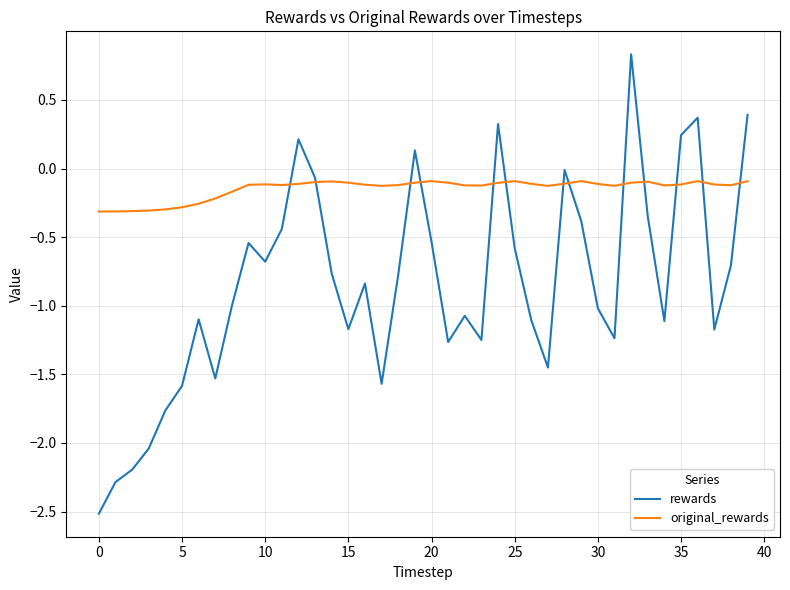

Which series has the largest total across all categories?

original_rewards